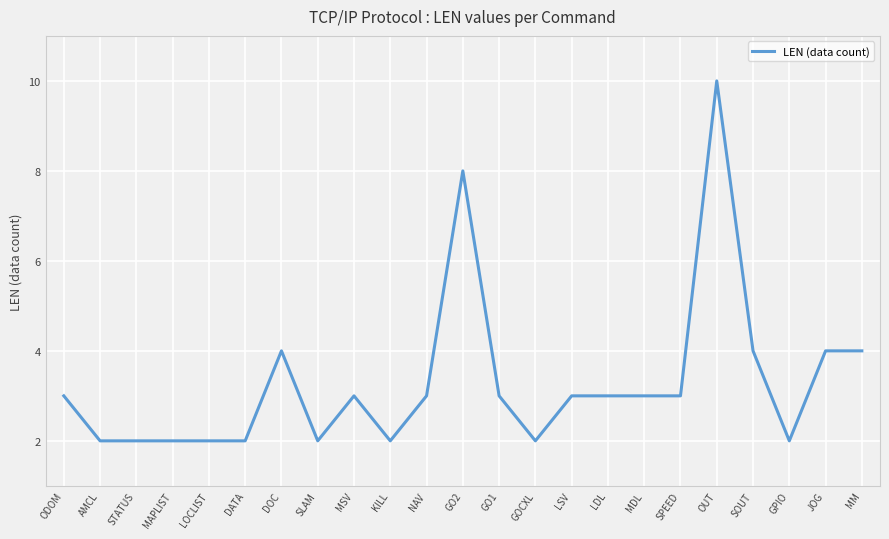

What is the difference between the maximum and minimum values?

8